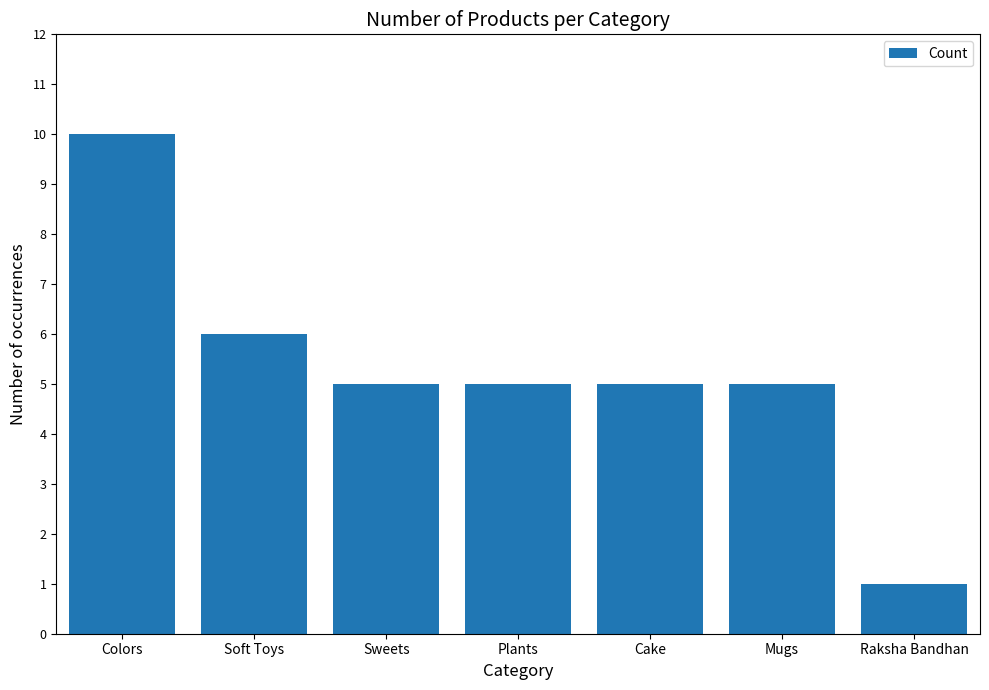

Between Sweets and Colors, which is larger?

Colors